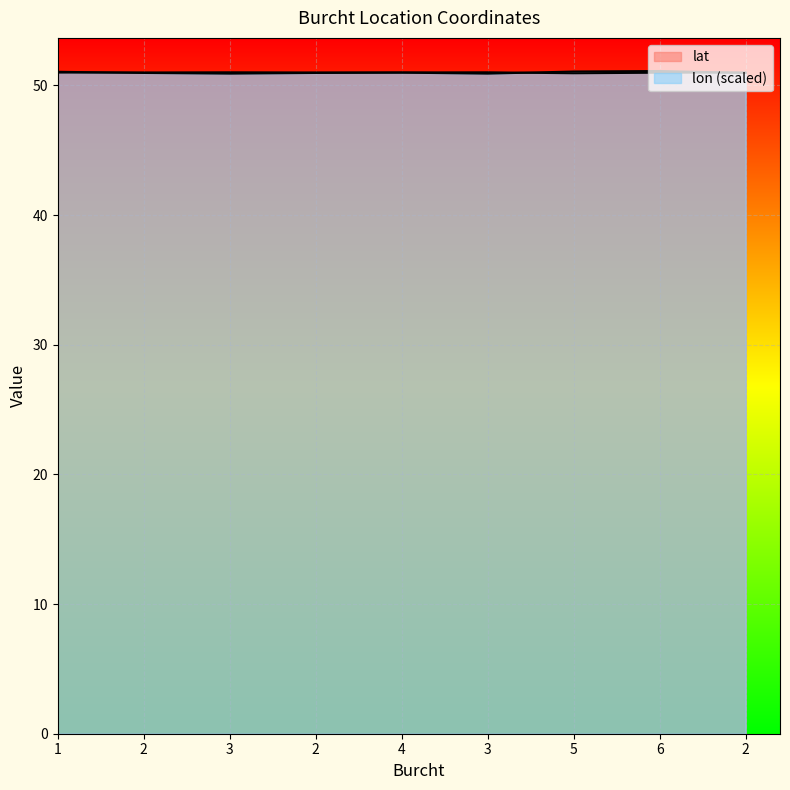

What is the sum of all lat values?

458.9